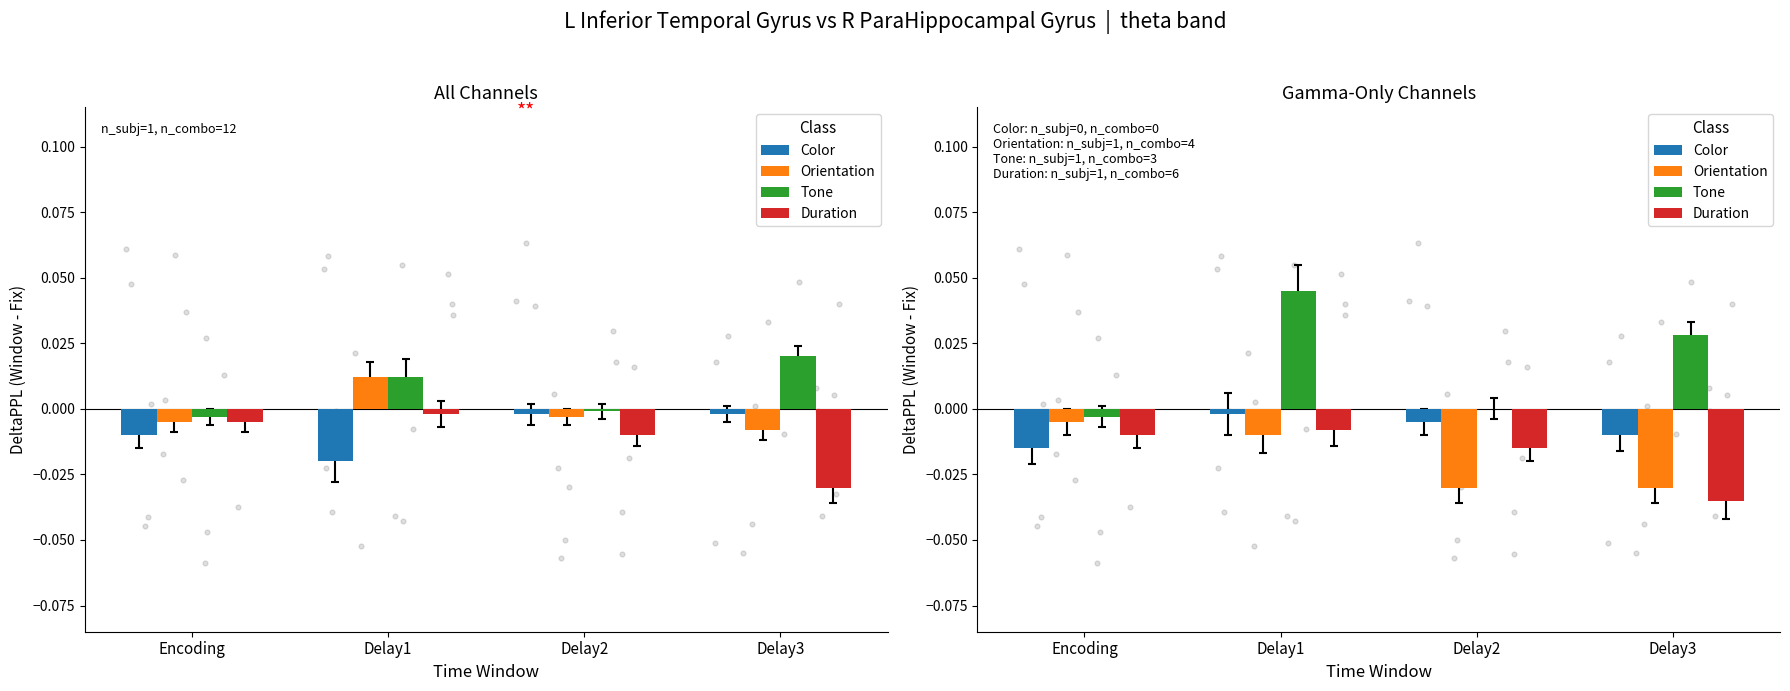

Is the value of Duration at Delay2 greater than the value of Color at Delay2?

No